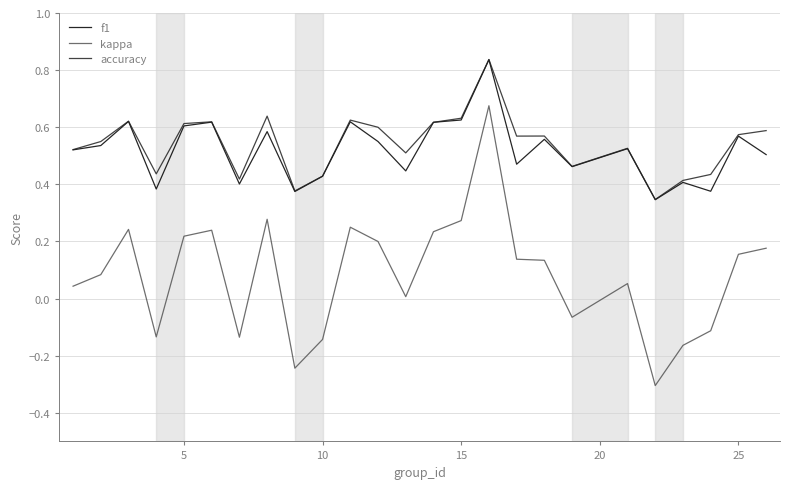

What is the minimum value shown in the chart?

-0.3